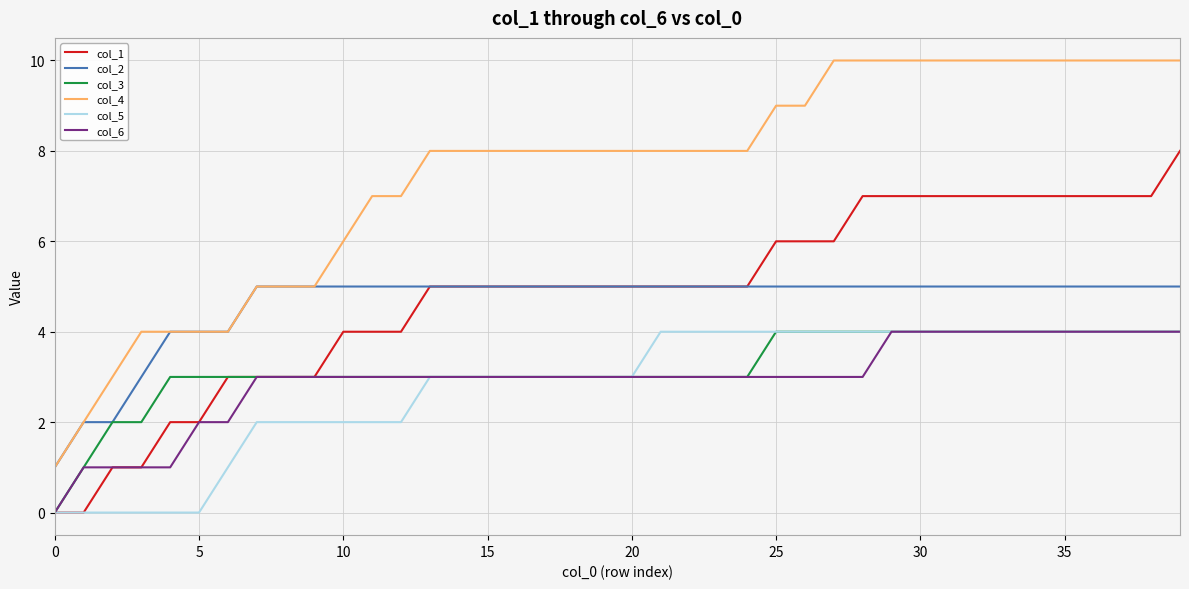

Count the col_3 values in the range 3 to 4.

36